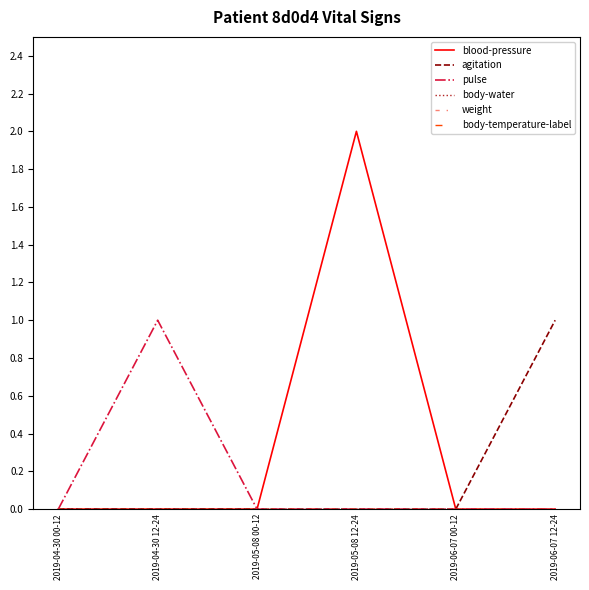

Between 2019-06-07 00-12 and 2019-05-08 00-12, which is larger?

2019-06-07 00-12